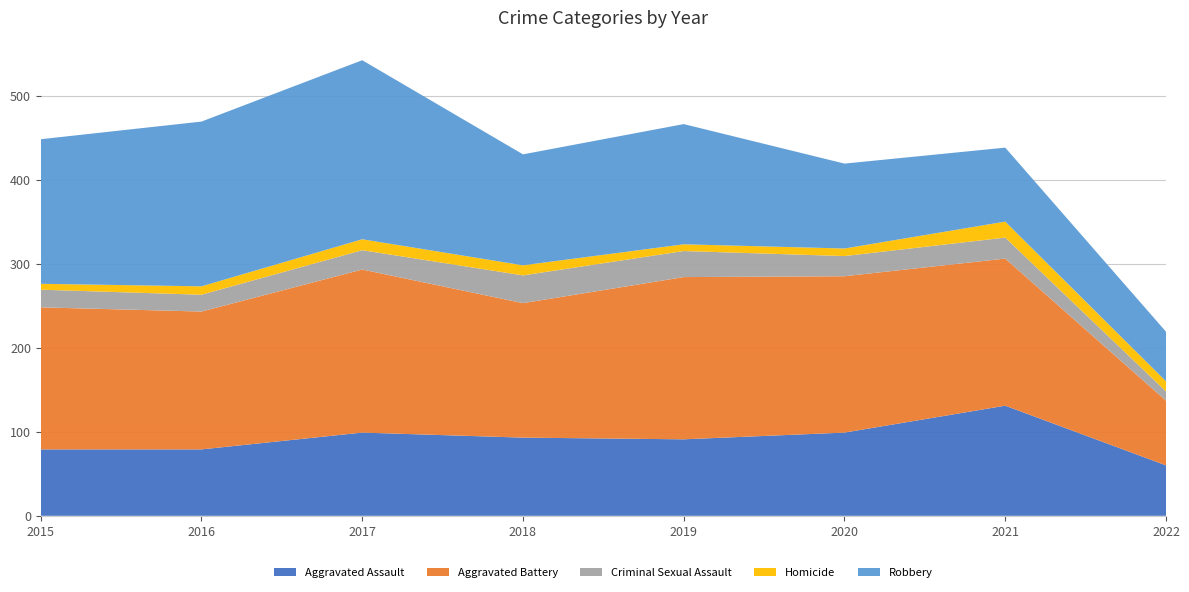

Reading left to right, what are all the values shown in this chart?

Aggravated Assault: 2015=79	2016=79	2017=99	2018=93	2019=91	2020=99	2021=131	2022=60
Aggravated Battery: 2015=169	2016=164	2017=194	2018=160	2019=193	2020=186	2021=175	2022=77
Criminal Sexual Assault: 2015=21	2016=20	2017=23	2018=33	2019=31	2020=24	2021=25	2022=11
Homicide: 2015=7	2016=10	2017=13	2018=12	2019=8	2020=9	2021=19	2022=12
Robbery: 2015=172	2016=196	2017=213	2018=132	2019=143	2020=101	2021=88	2022=59